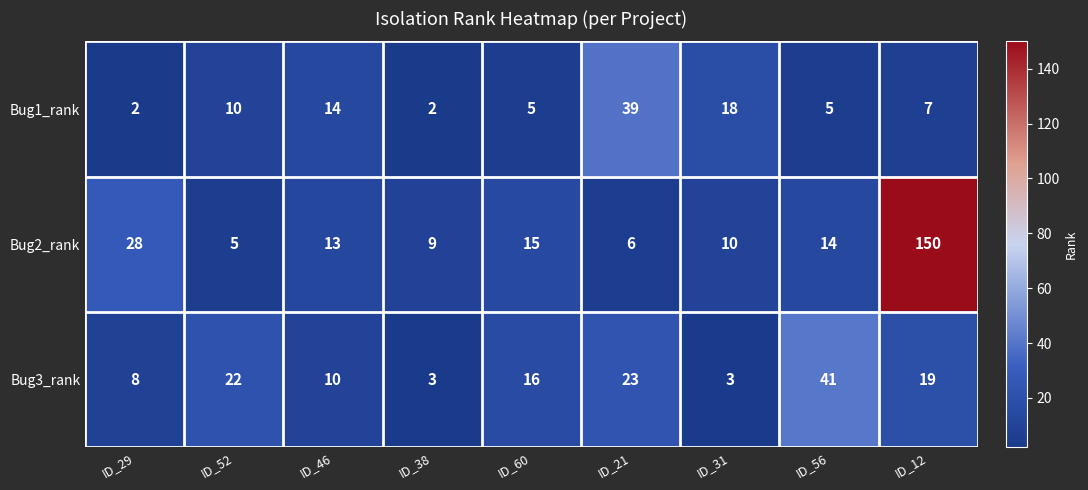

Which label corresponds to the largest value in the chart?

ID_12